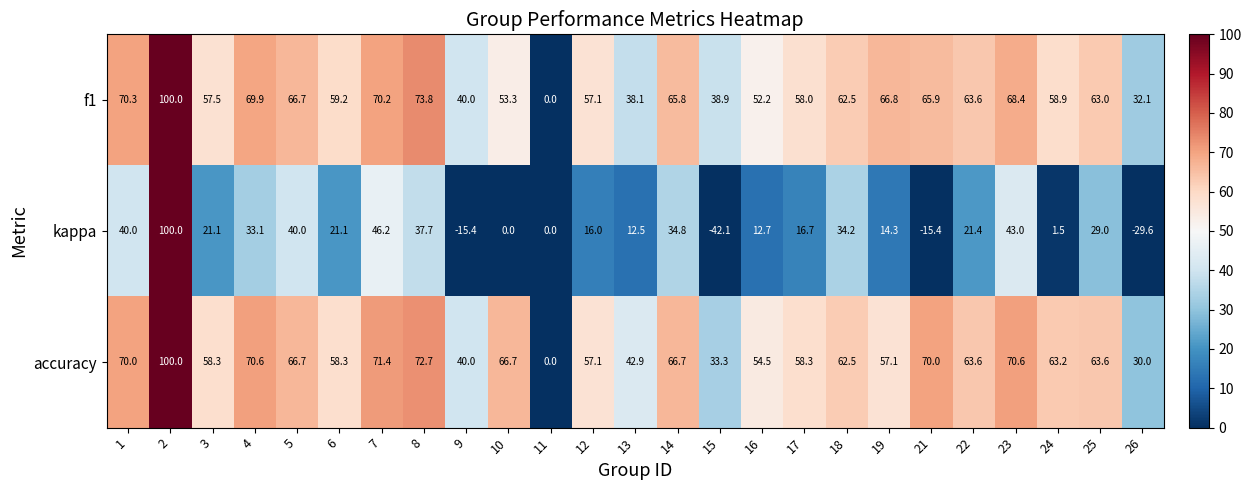

How many categories are shown in the chart?

25